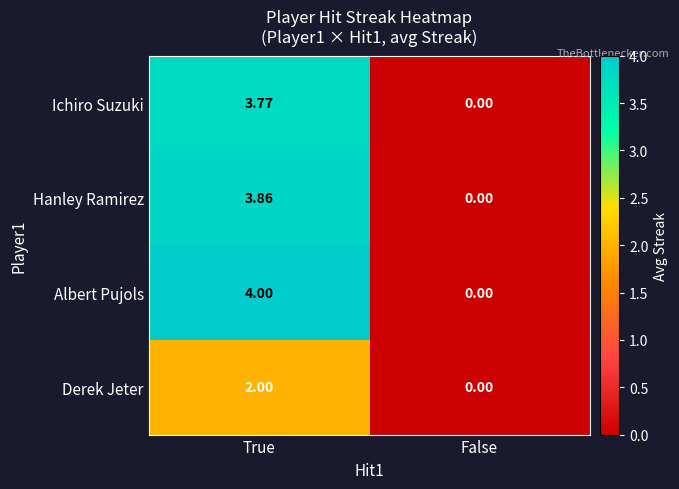

Which series has the largest range (max minus min)?

Albert Pujols